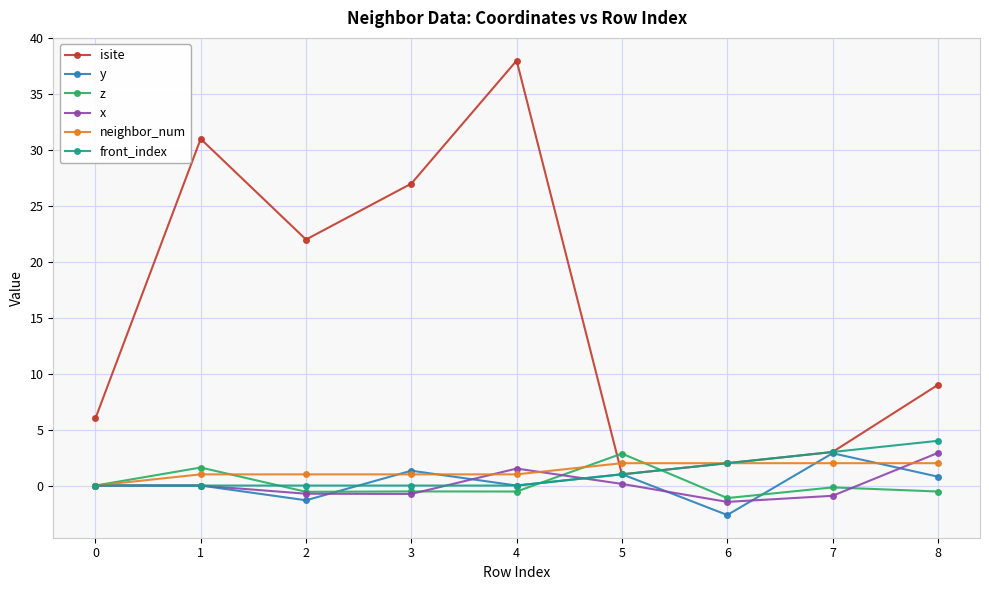

True or false: z has more than 2 interior local peaks.

True